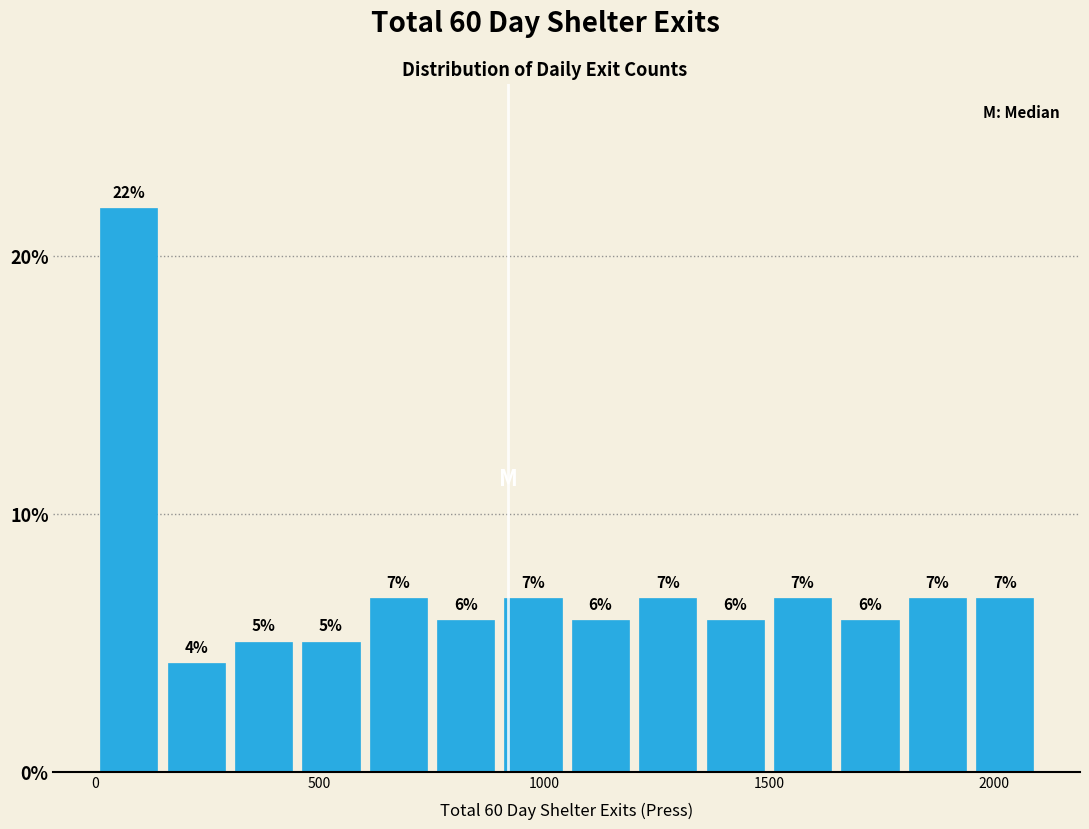

Read against the x-axis, roughly where is the centre of the tallest bar?

100